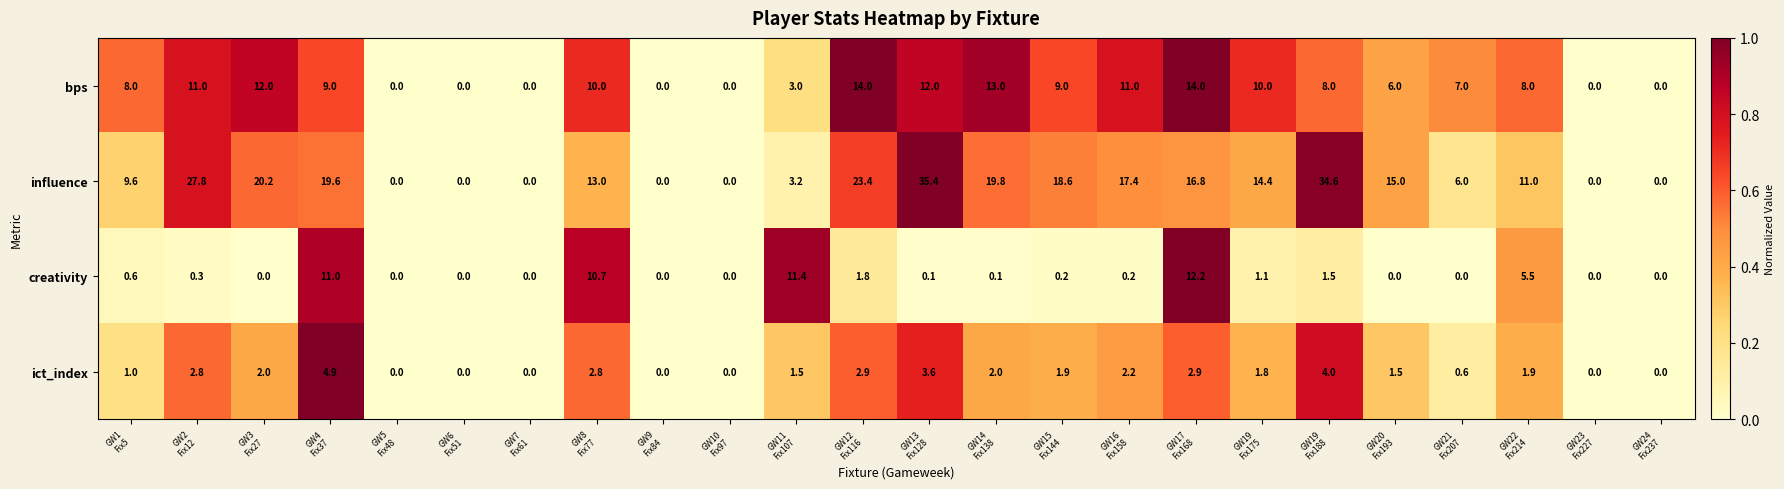

What is the average value of the bps series?

6.9